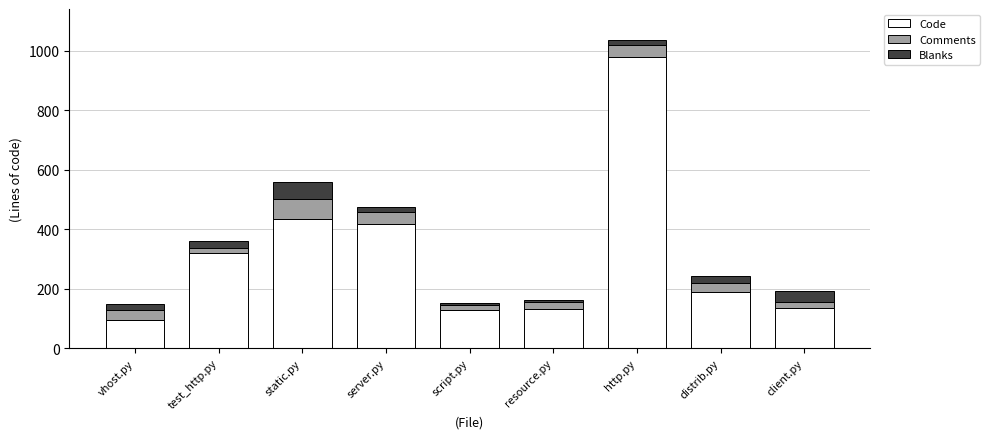

What is the difference between the maximum and second lowest values in the Code series?

851